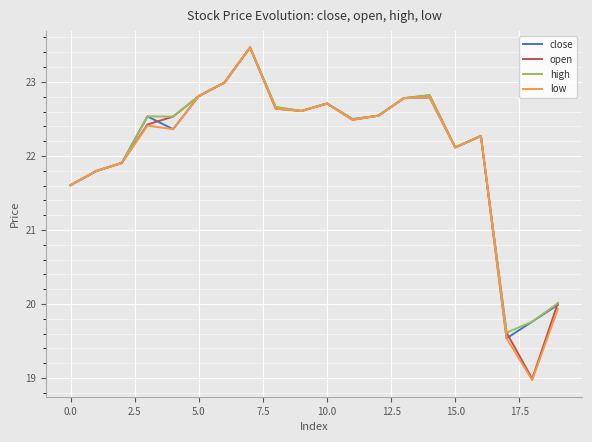

Which series has the widest spread of values?

low